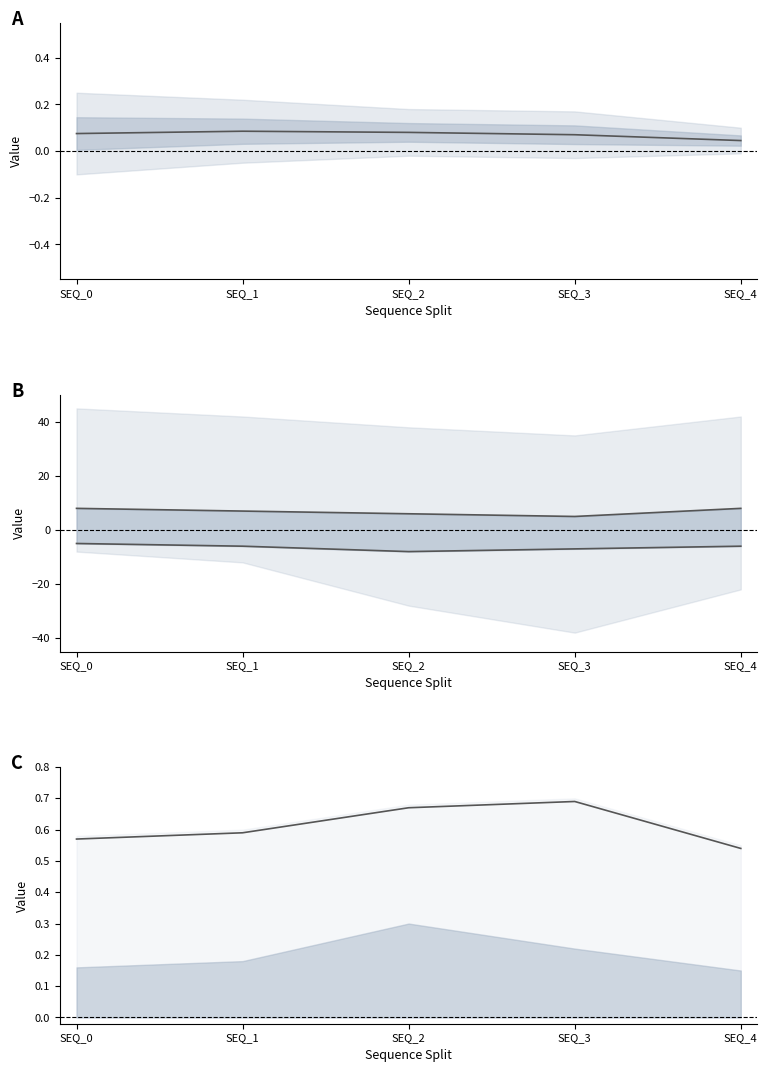

At SEQ_4, list the series in order from smallest to largest.

lower line, mean, upper line